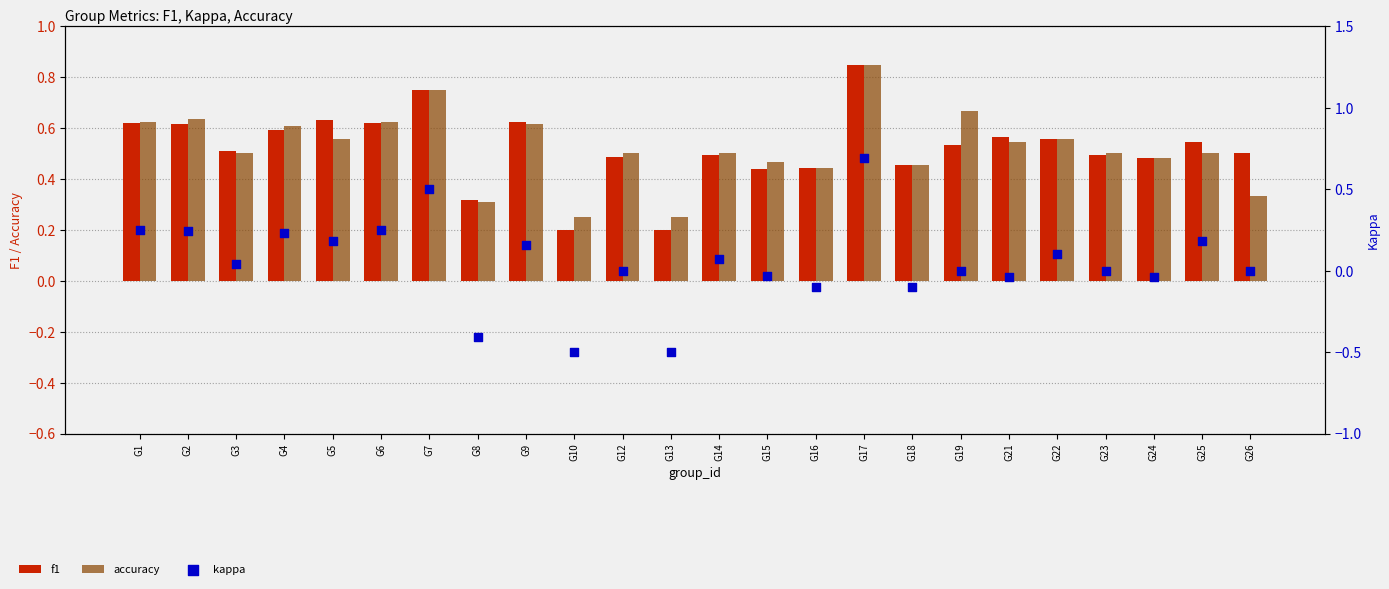

Which series reaches the maximum Y coordinate?

f1